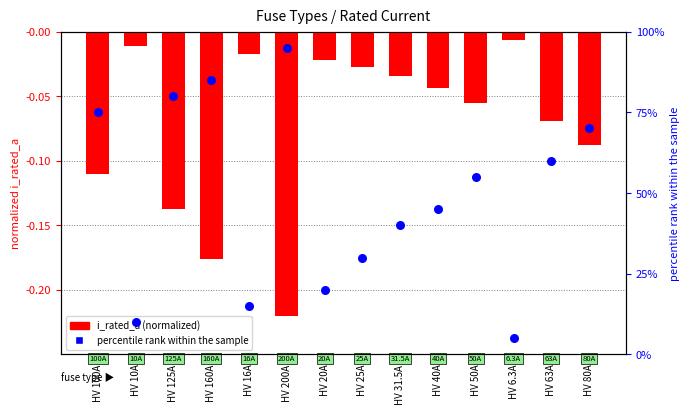

What are all the series names shown in the legend?

i_rated_a (normalized), percentile rank within the sample